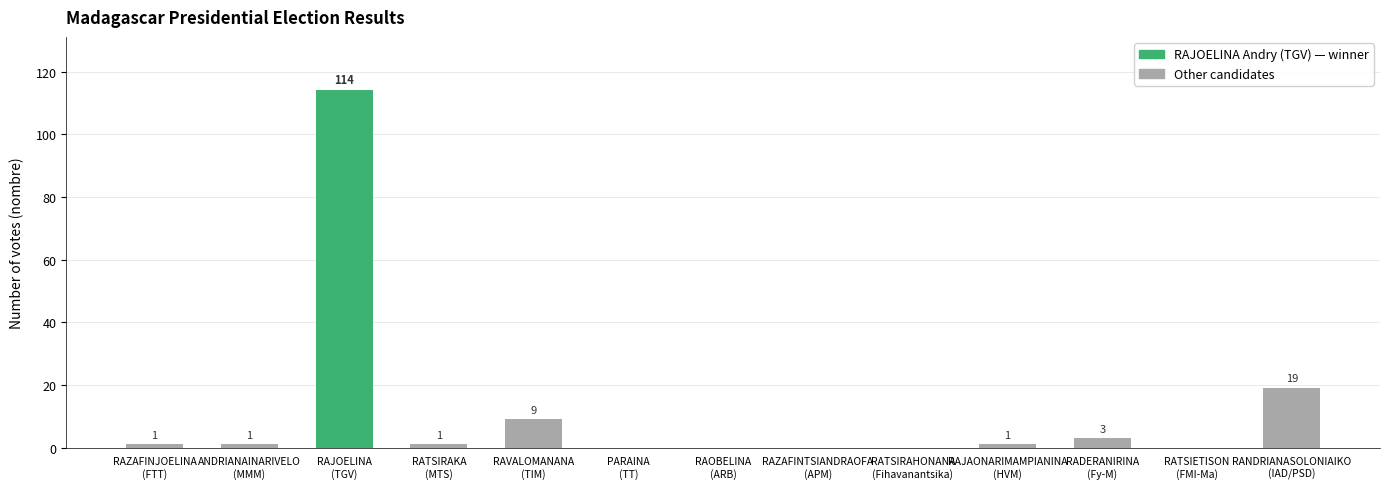

Which has a higher value, RADERANIRINA
(Fy-M) or RAJAONARIMAMPIANINA
(HVM)?

RADERANIRINA
(Fy-M)